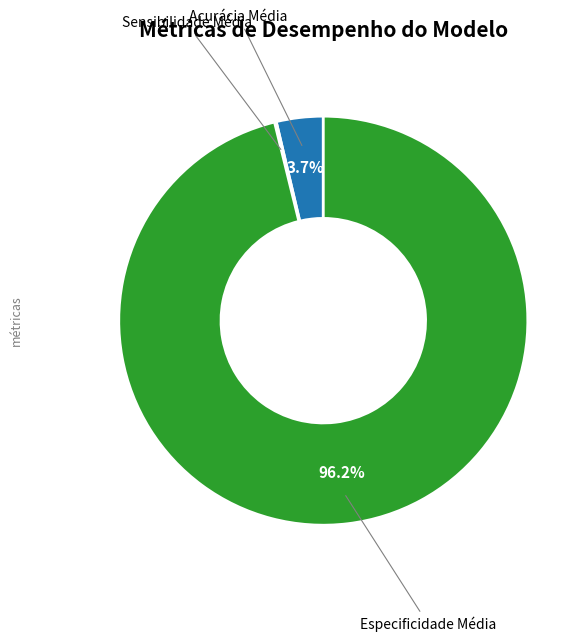

Which category accounts for the majority?

Especificidade Média